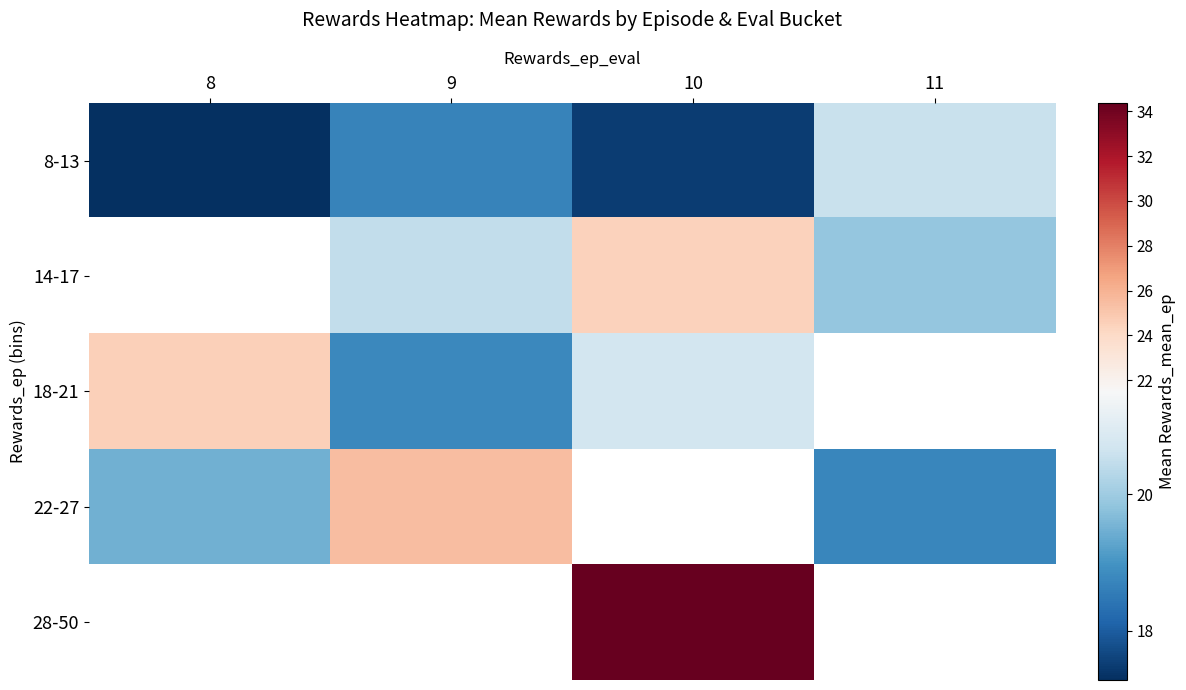

Which has a higher value, 11 or 10?

11